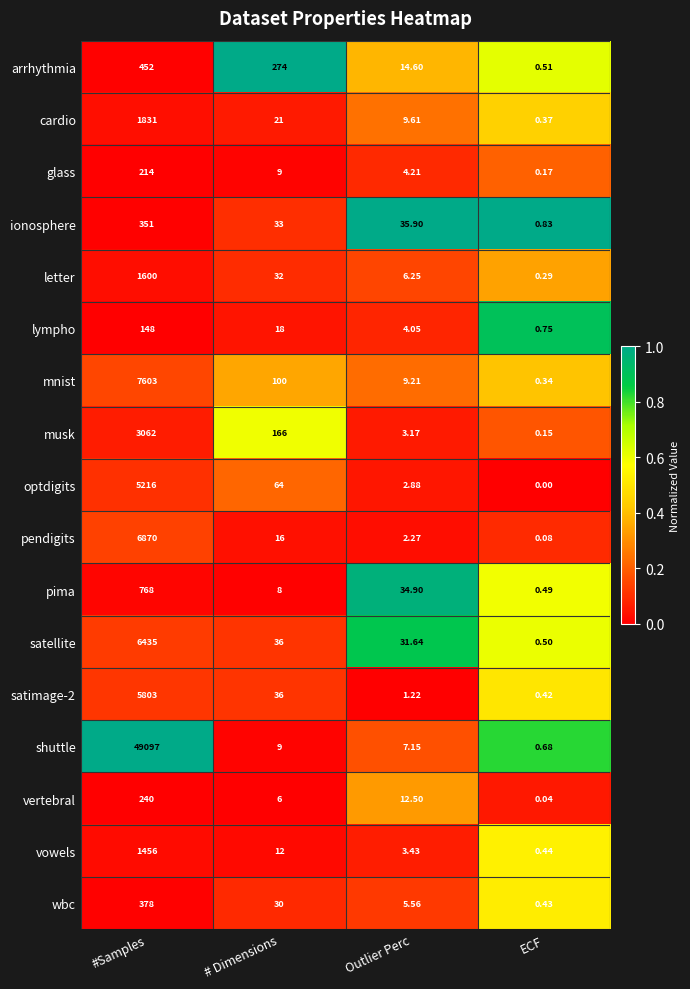

At how many categories does at least one series exceed 0?

4